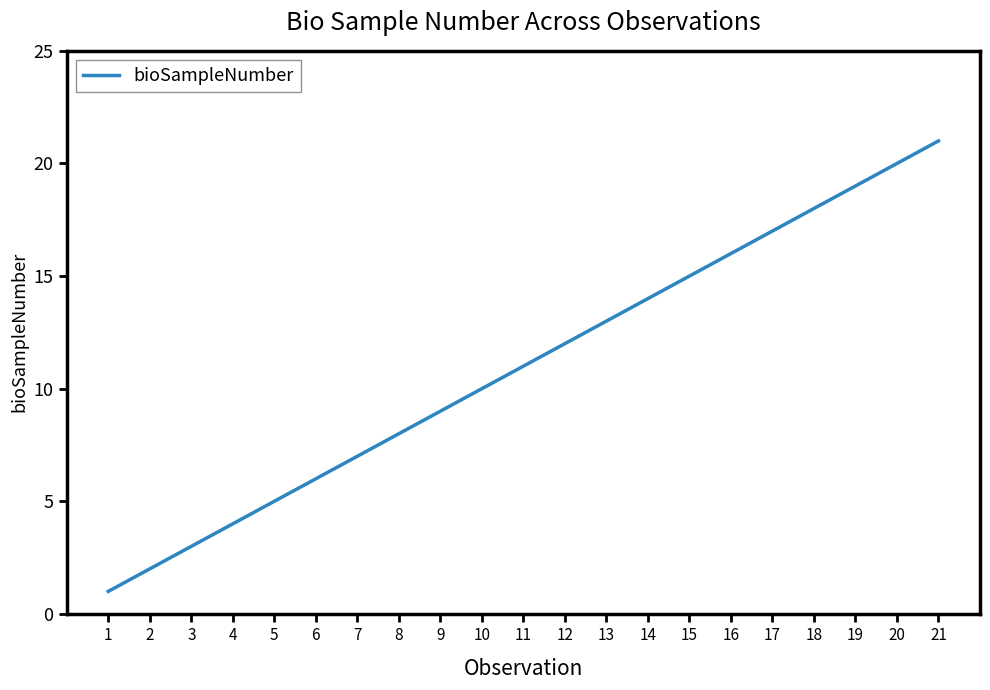

Rank the categories by value from highest to lowest.

21, 20, 19, 18, 17, 16, 15, 14, 13, 12, 11, 10, 9, 8, 7, 6, 5, 4, 3, 2, 1